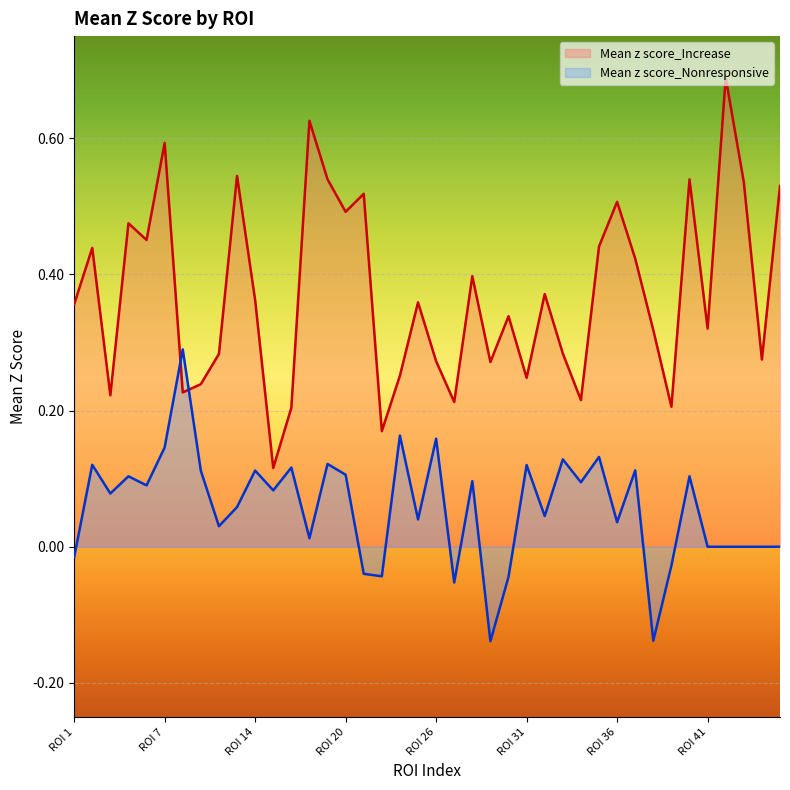

Between which two adjacent categories do Mean z score_Increase and Mean z score_Nonresponsive first intersect?

ROI 7 and ROI 8